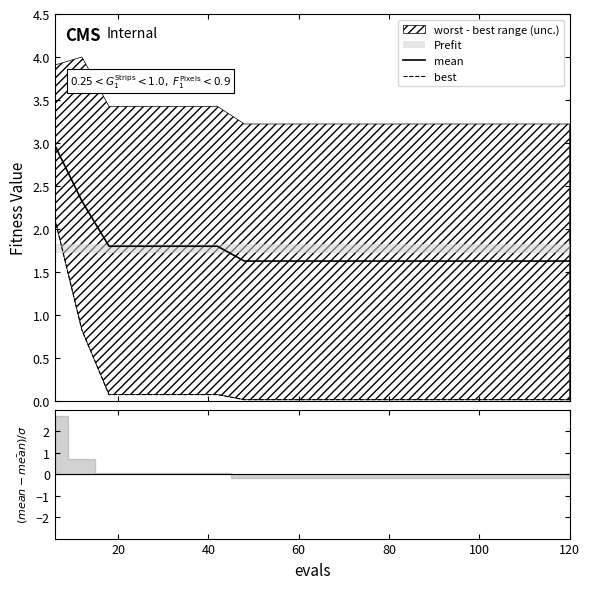

Reading left to right, what are all the values shown in this chart?

mean: 3.0	2.3	1.8	1.8	1.8	1.8	1.8	1.6	1.6	1.6	1.6	1.6	1.6	1.6	1.6	1.6	1.6	1.6	1.6	1.6
best: 2.1	0.8	0.1	0.1	0.1	0.1	0.1	0.0	0.0	0.0	0.0	0.0	0.0	0.0	0.0	0.0	0.0	0.0	0.0	0.0